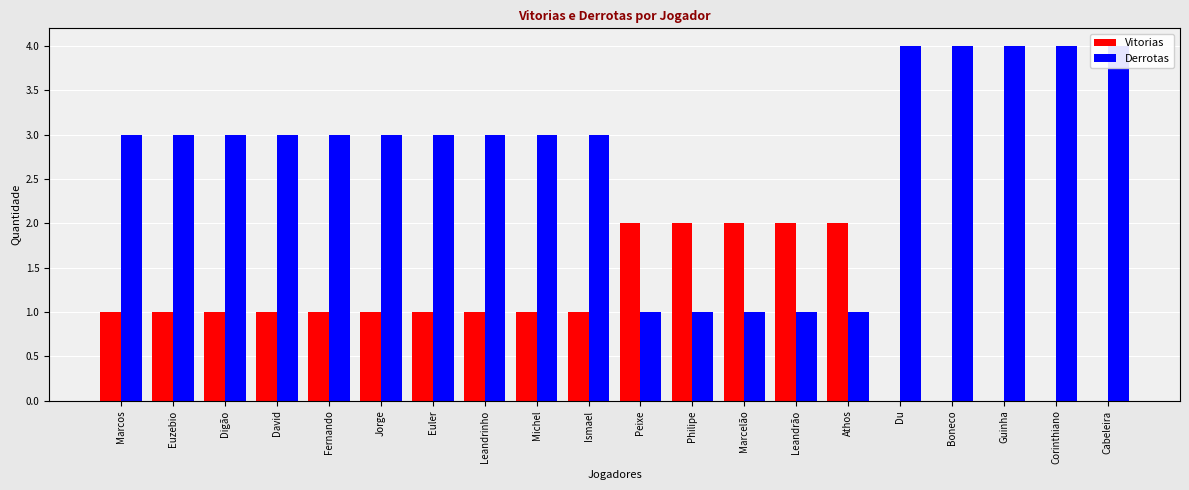

Reading left to right, extract all data points from this chart.

Vitorias: 1	1	1	1	1	1	1	1	1	1	2	2	2	2	2	0	0	0	0	0
Derrotas: 3	3	3	3	3	3	3	3	3	3	1	1	1	1	1	4	4	4	4	4